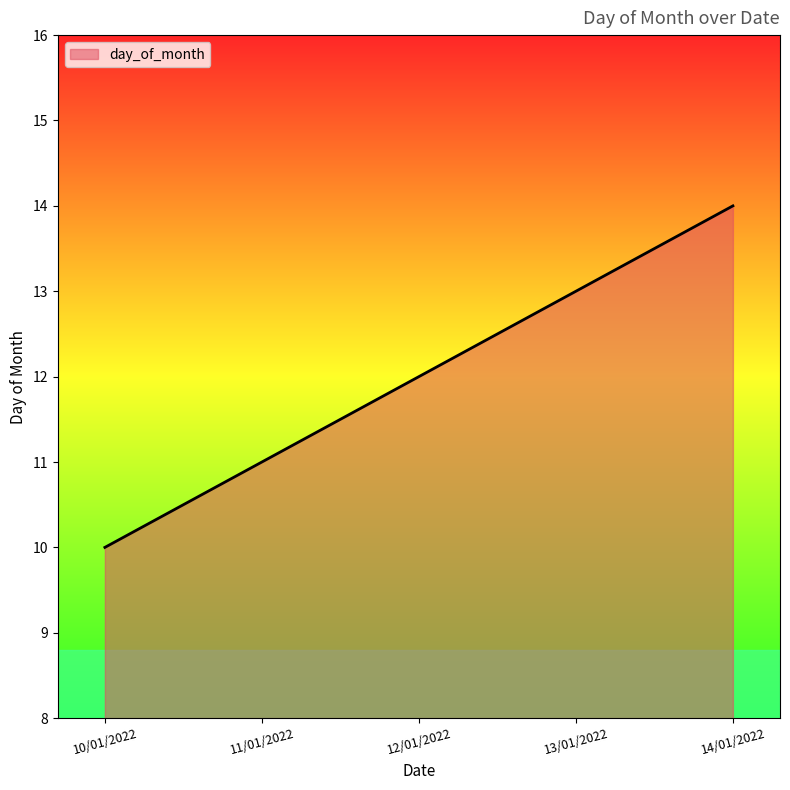

Reading left to right, list all the values displayed in this chart.

10	11	12	13	14